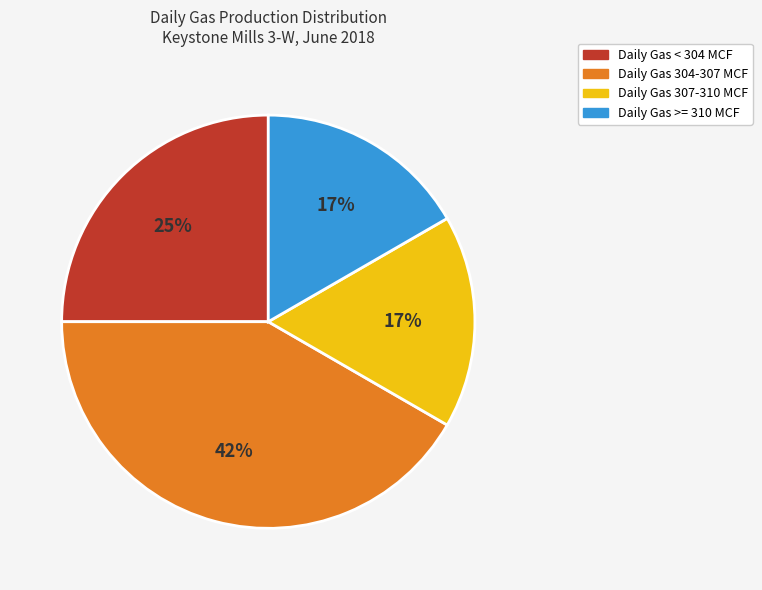

Which slice is the largest?

Daily Gas 304-307 MCF